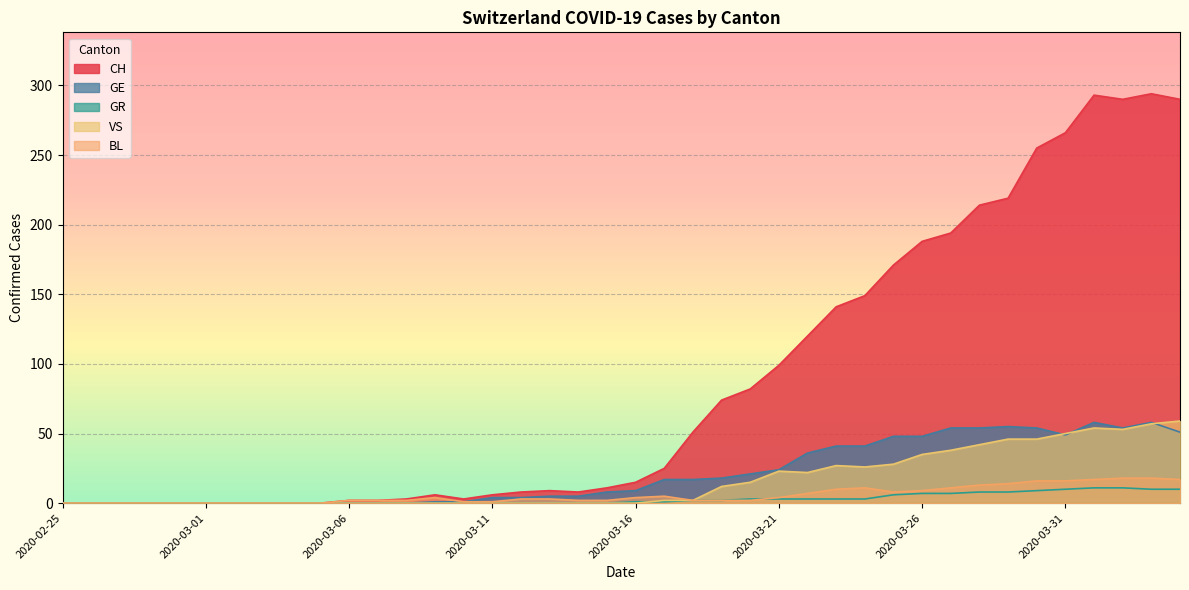

Rank the series by their maximum value, from lowest to highest.

GR, BL, GE, VS, CH